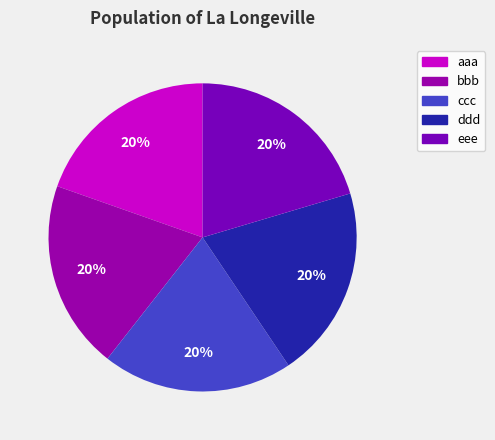

Is there a majority slice in this chart?

No